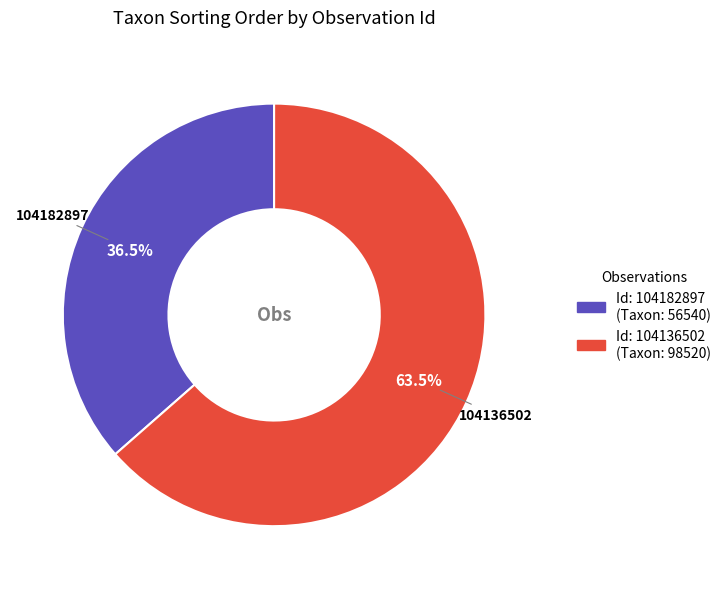

True or false: 104182897 accounts for 29% of the total.

False